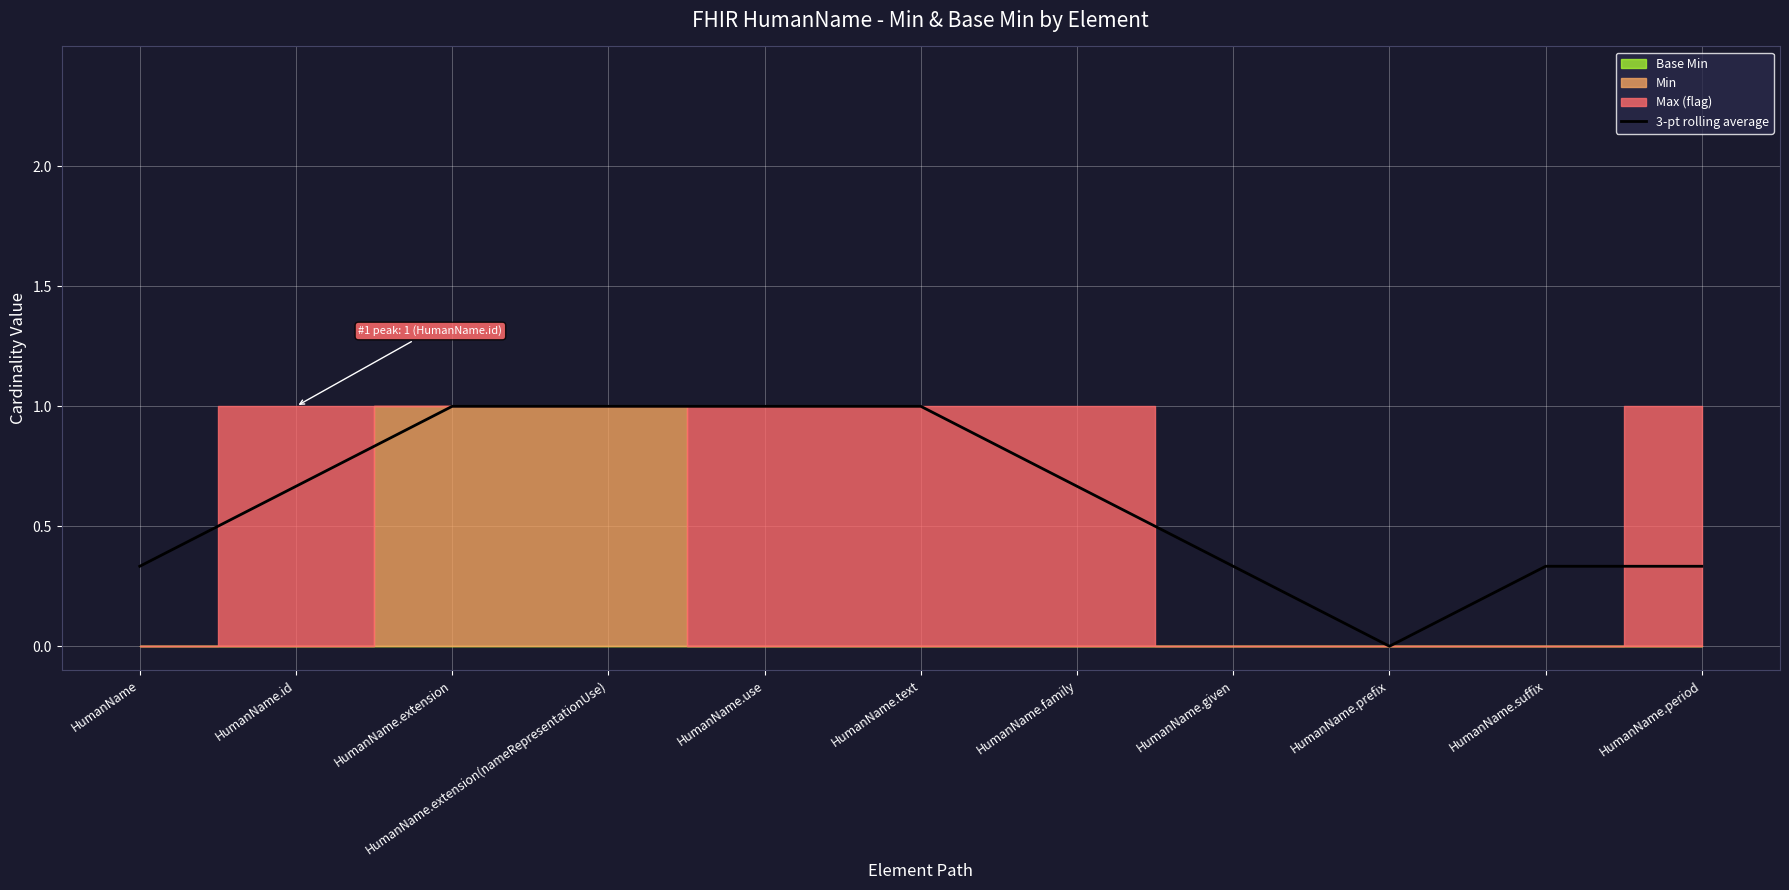

List the labels in order of value, smallest first.

HumanName.prefix, HumanName, HumanName.given, HumanName.suffix, HumanName.period, HumanName.id, HumanName.family, HumanName.extension, HumanName.extension(nameRepresentationUse), HumanName.use, HumanName.text